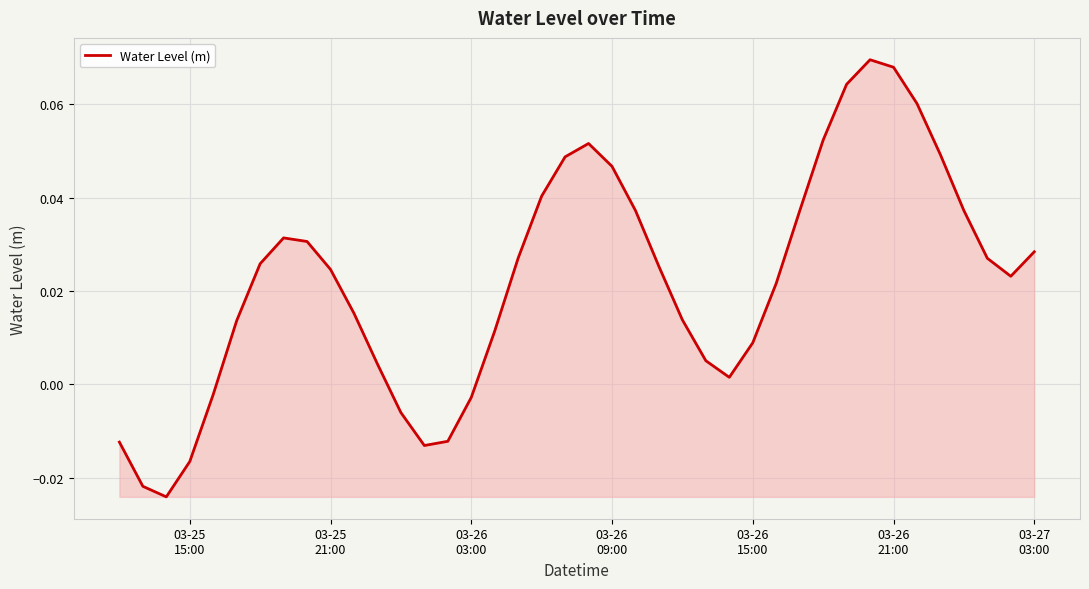

How many lines are shown in the chart?

1